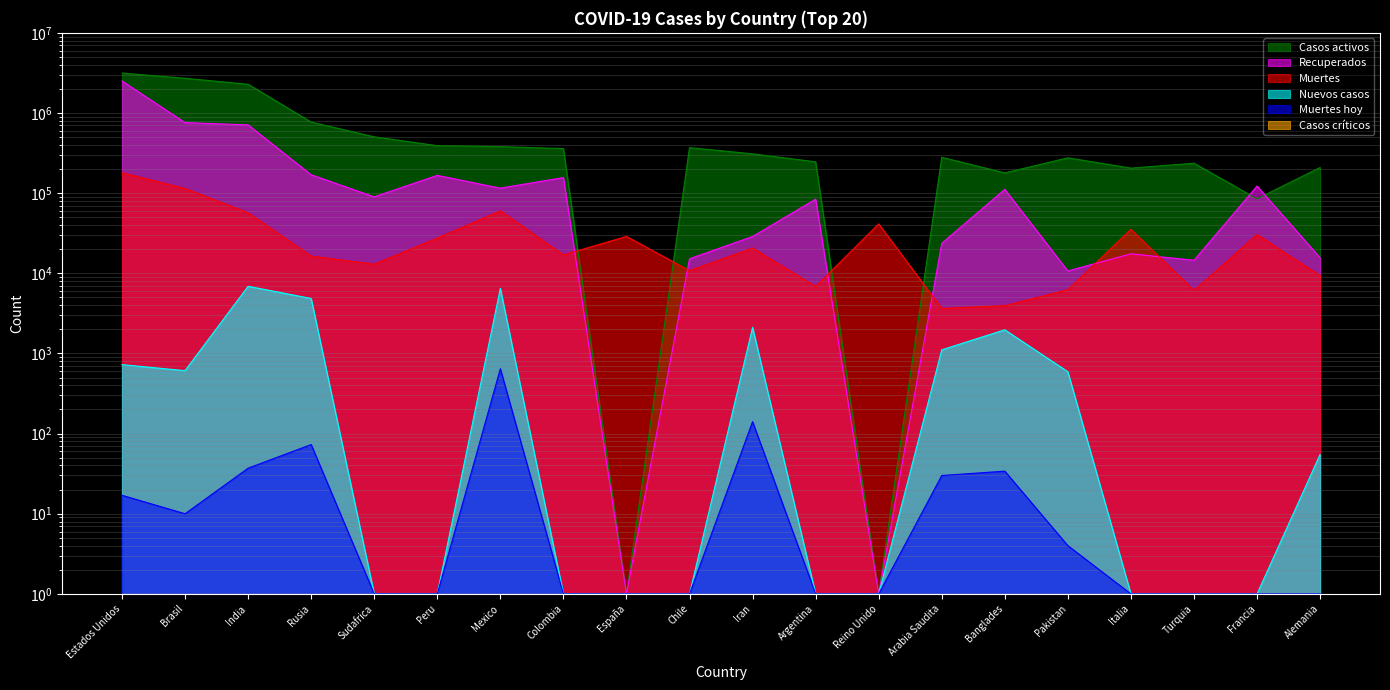

Reading left to right, extract all data points from this chart.

Casos activos: 3148080	2709638	2282358	770639	504127	391144	380492	359792	1	369730	309464	245781	1	280143	179091	275836	205203	236370	84950	208950
Recuperados: 2513882	759383	711085	169727	89931	166639	115470	156343	1	15186	28798	84173	1	23687	111566	10694	17503	14560	122540	15631
Muertes: 180191	114287	56883	16383	12987	27453	60254	16968	28838	10792	20643	6848	41423	3649	3941	6235	35430	6102	30512	9331
Nuevos casos: 725	610	6890	4852	1	1	6482	1	1	1	2113	1	1	1109	1973	591	1	1	1	55
Muertes hoy: 17	10	37	73	1	1	644	1	1	1	141	1	1	30	34	4	1	1	1	1